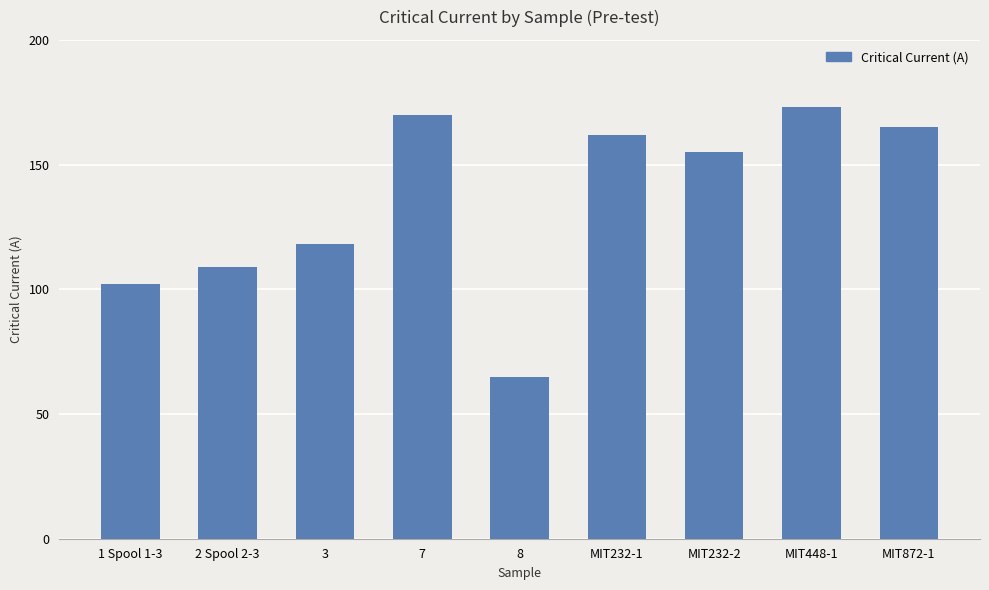

What is the label of the 3rd bar from the left?

3